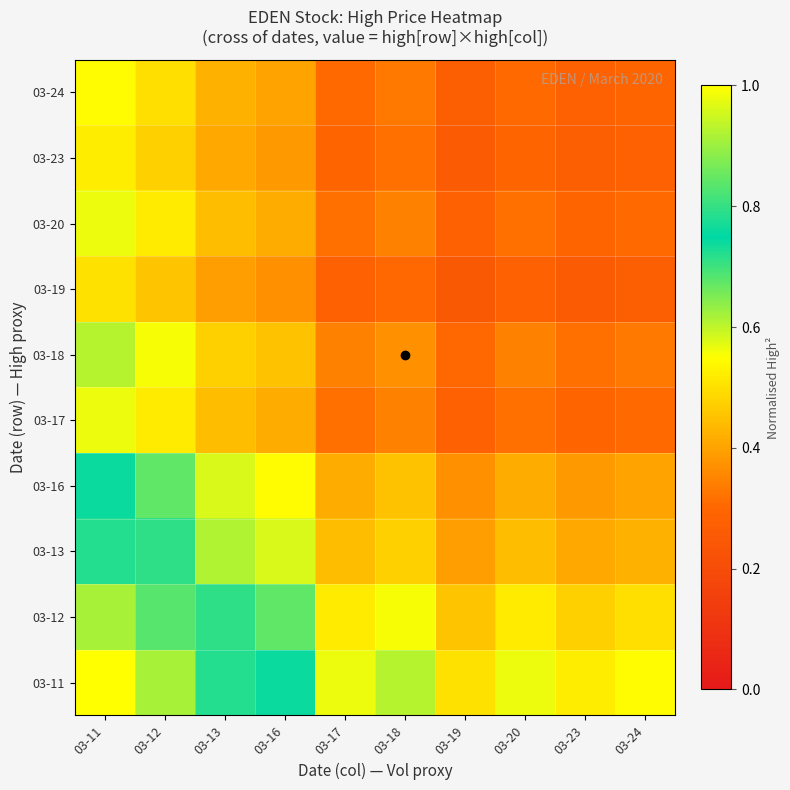

How many distinct data groups are displayed?

10